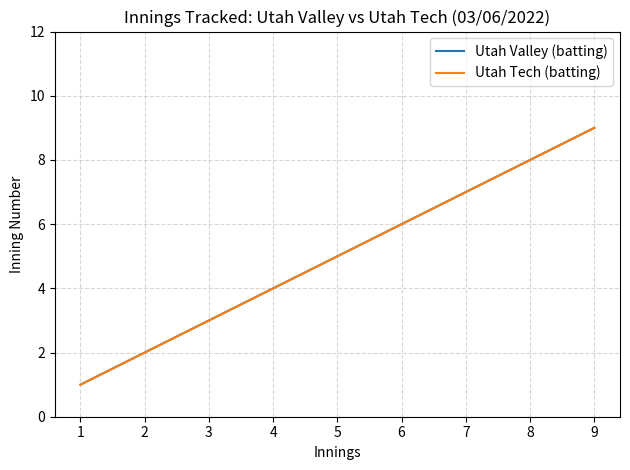

Between 3 and 6, which series saw the biggest shift?

Utah Valley (batting)